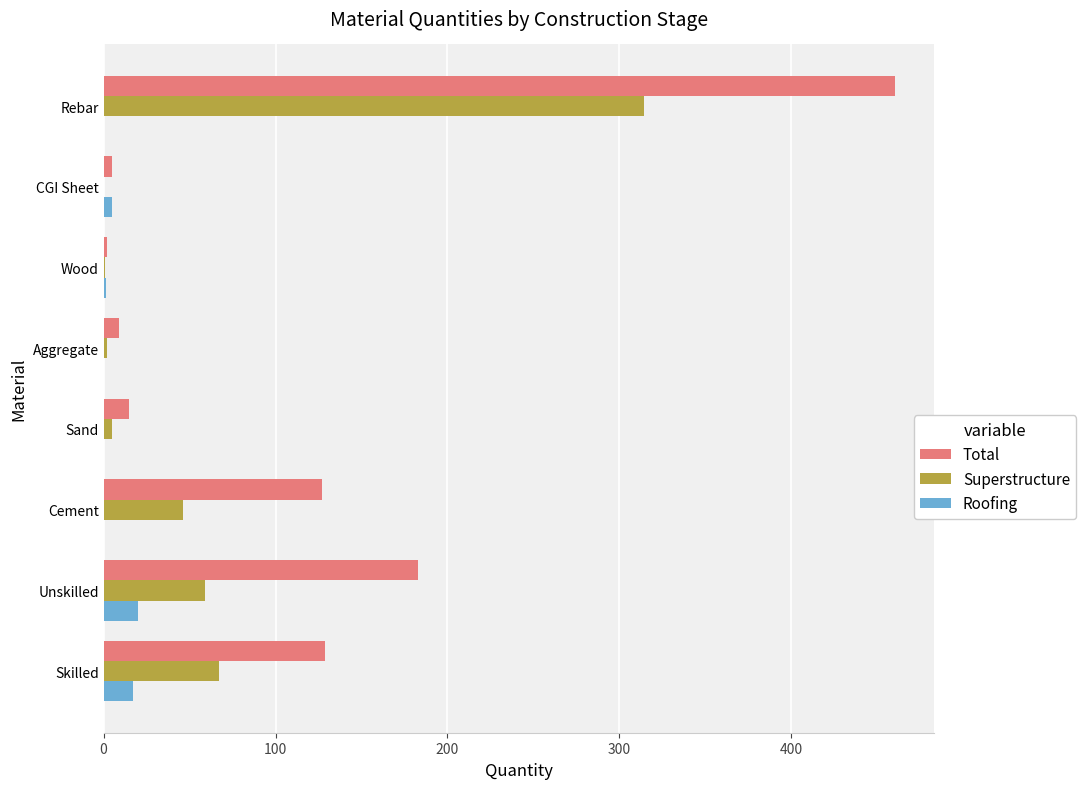

What is the greatest value displayed?

460.0